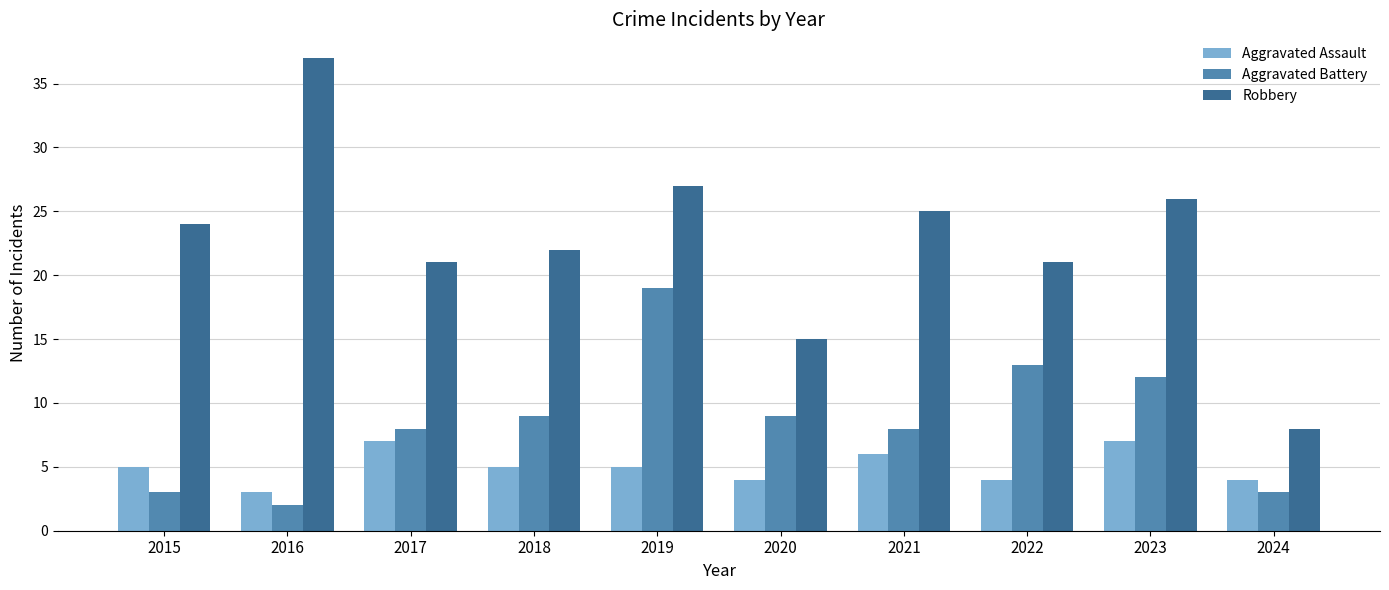

What is the difference between the second highest and minimum values in the Aggravated Battery series?

11